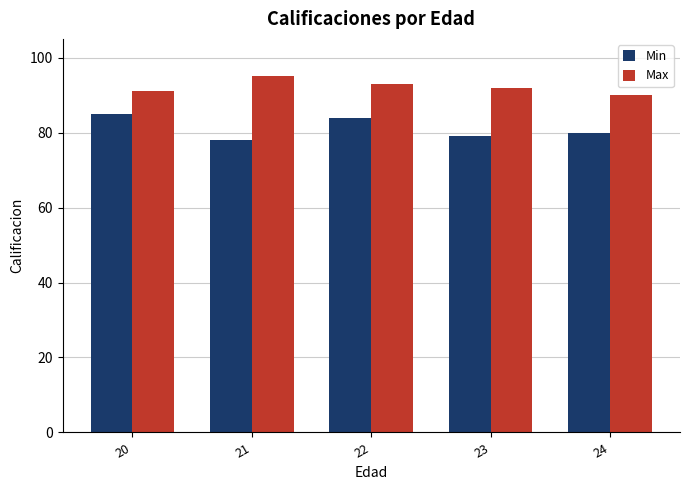

At how many categories does at least one series exceed 88?

5